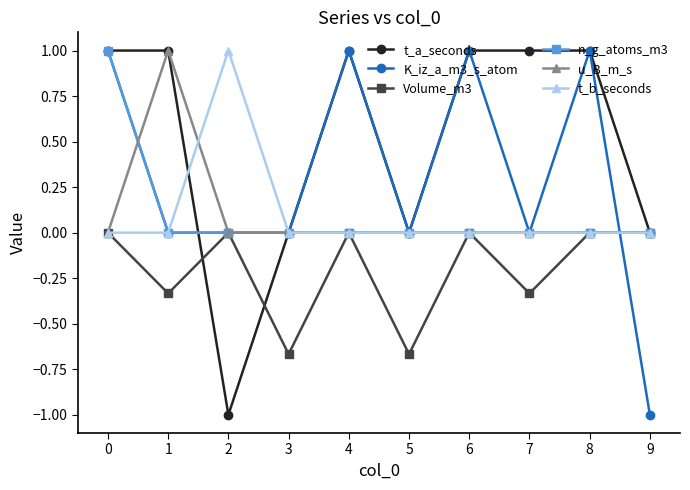

How many lines are shown in the chart?

6